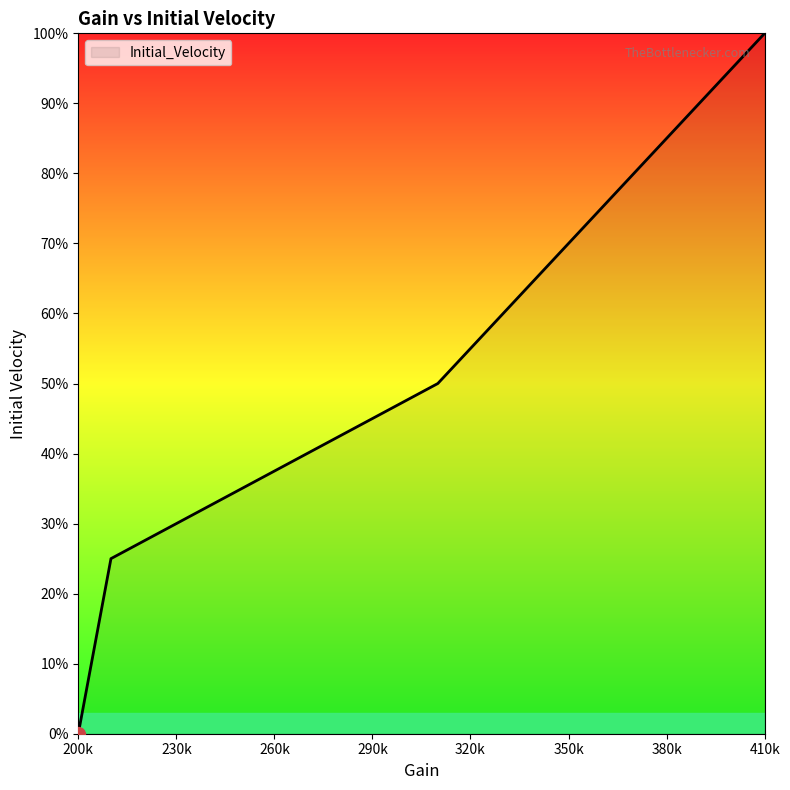

What is the greatest value displayed?

100.0